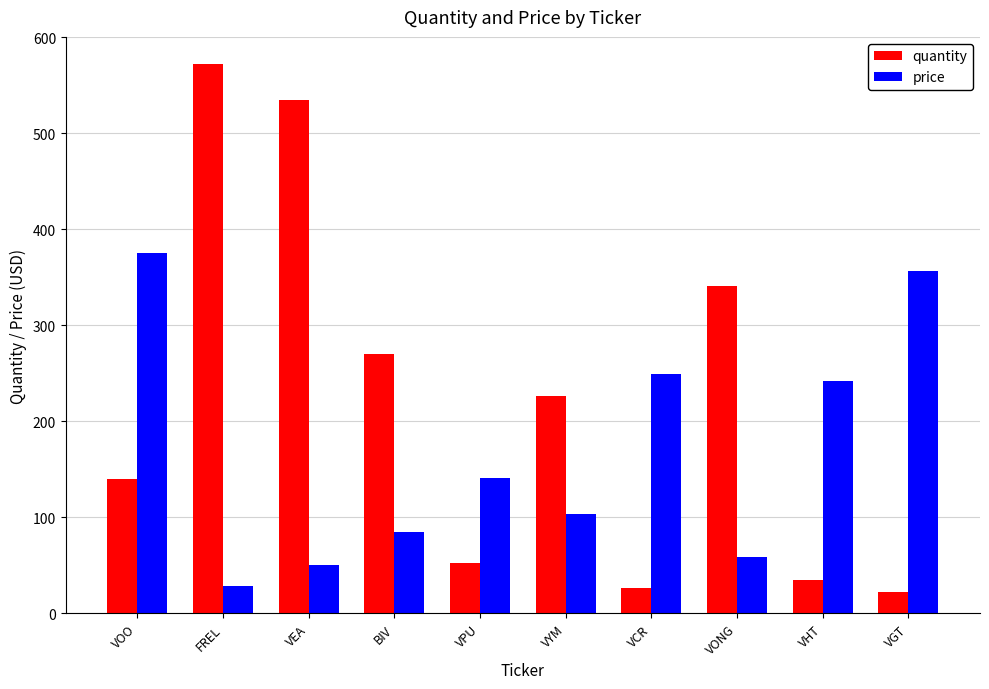

What is the spread (max minus min) of values at VEA?

484.2